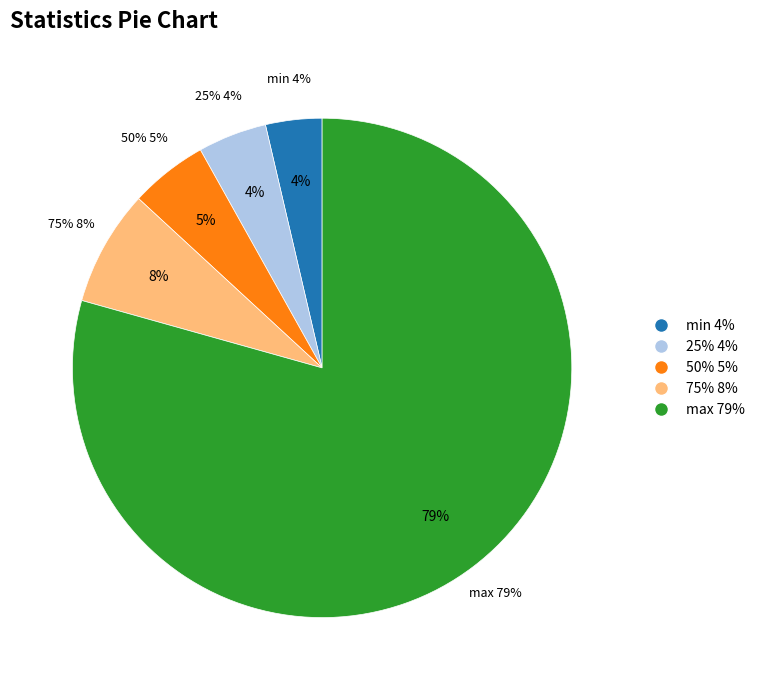

Which category has the biggest portion of the pie?

max